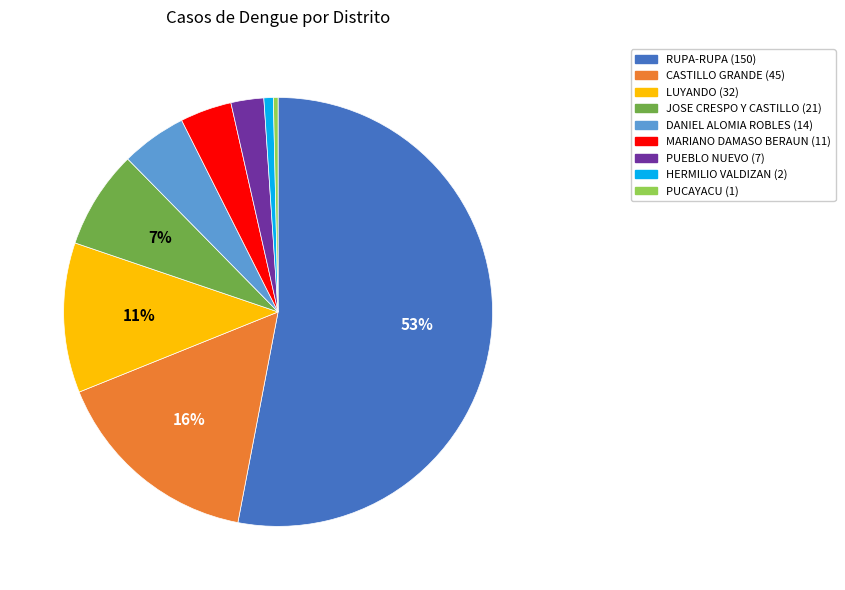

How many segments does this pie chart have?

9